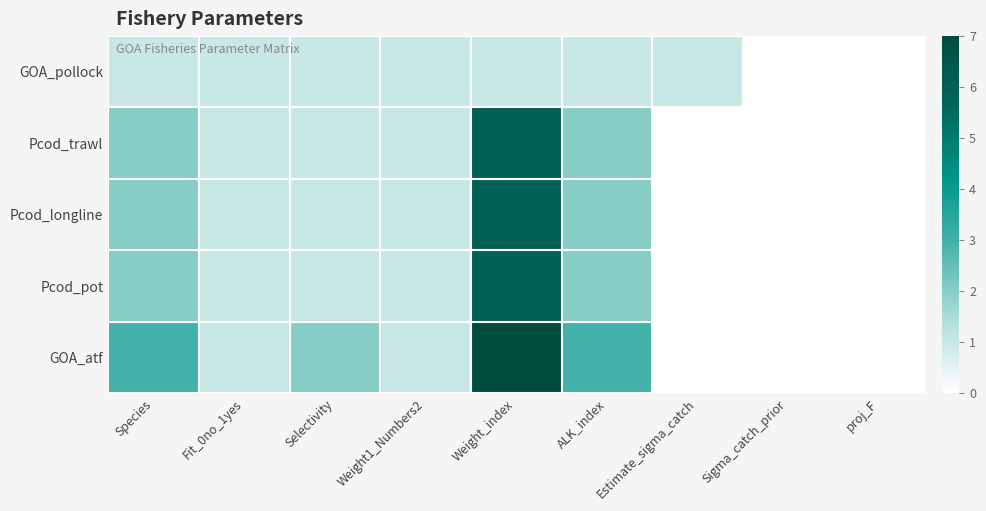

Which has a higher value, Weight1_Numbers2 or ALK_index?

Weight1_Numbers2